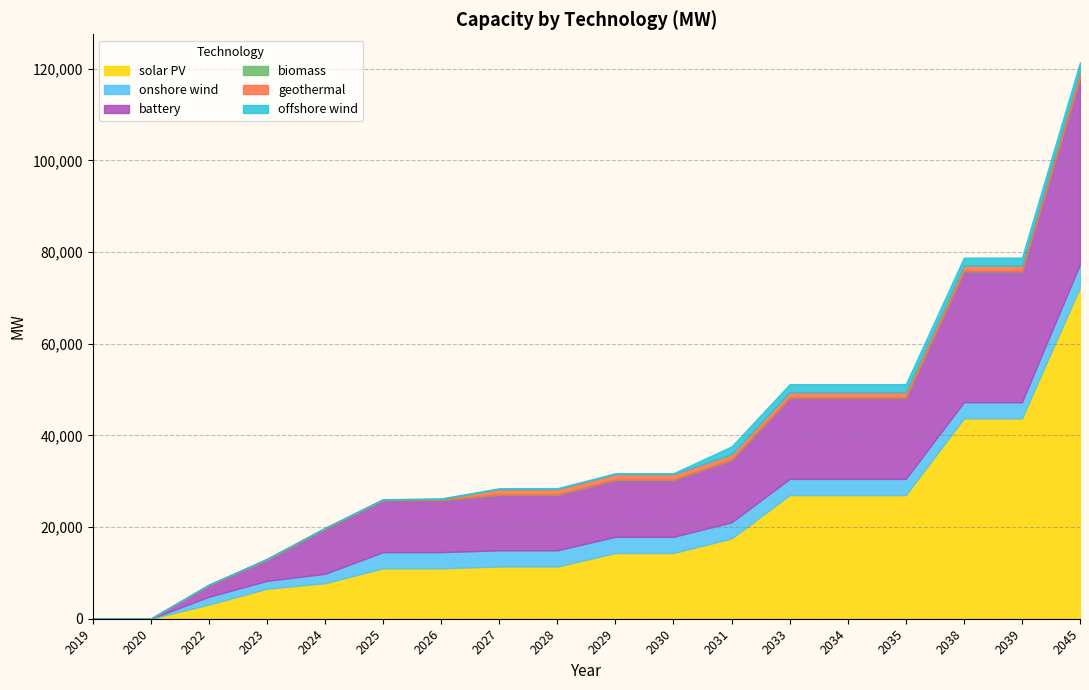

What is the value of the onshore wind point at the 14th from the left?

3531.3